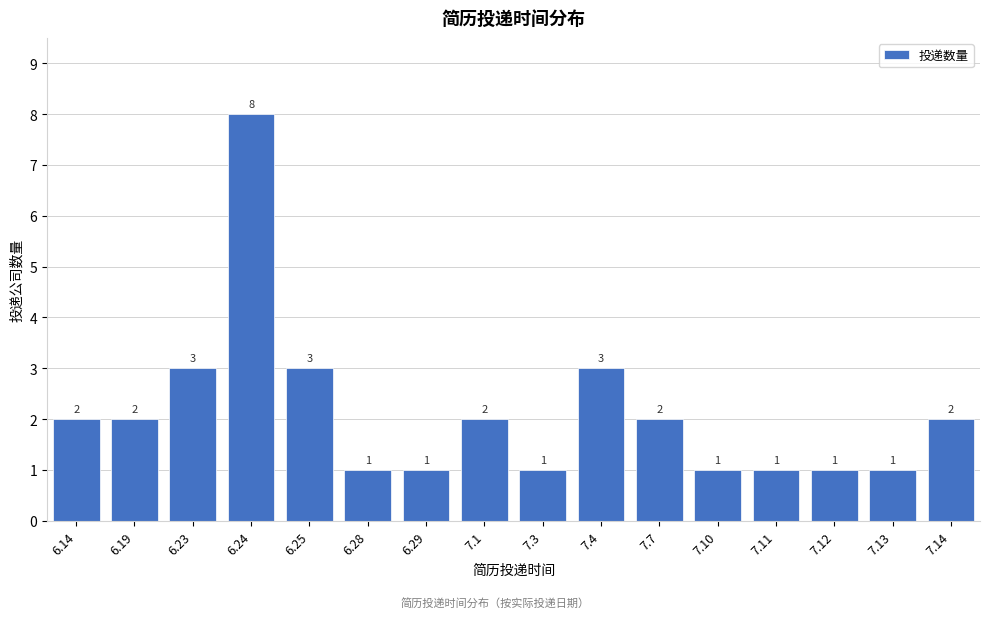

Reading left to right, extract all data points from this chart.

2	2	3	8	3	1	1	2	1	3	2	1	1	1	1	2